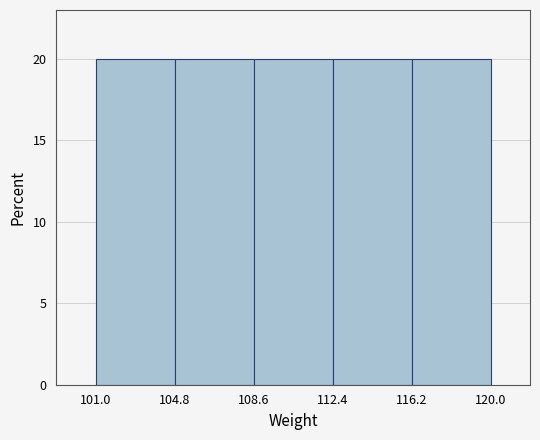

Reading left to right, transcribe this chart: for each bar, give the range it covers on the x-axis and its height. The values are not printed on the chart, so give them approximately, as read against the axis.

101.0 to 104.8: 20
104.8 to 108.6: 20
108.6 to 112.4: 20
112.4 to 116.2: 20
116.2 to 120.0: 20